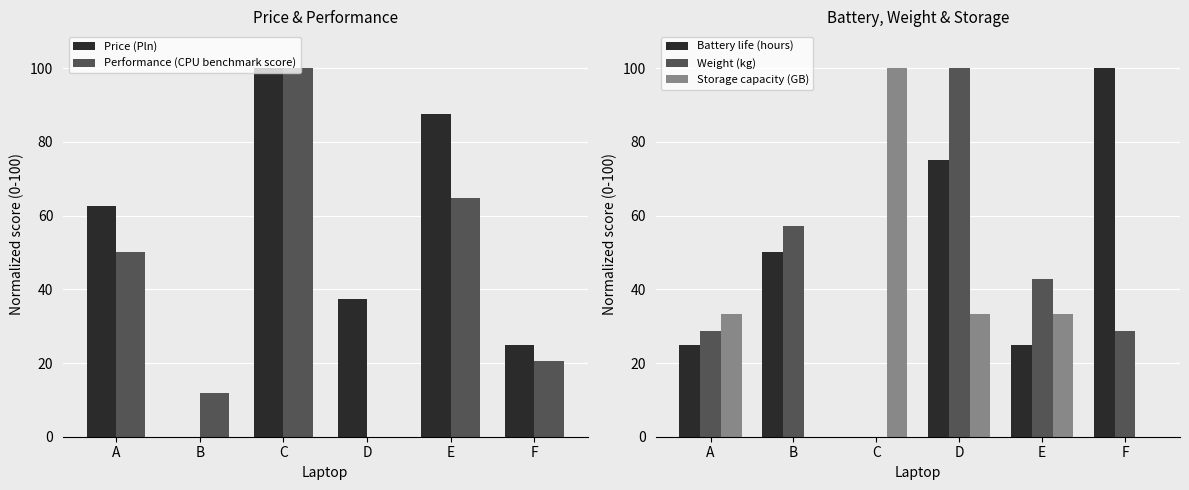

Is the value of Price (Pln) at E greater than the value of Performance (CPU benchmark score) at C?

No